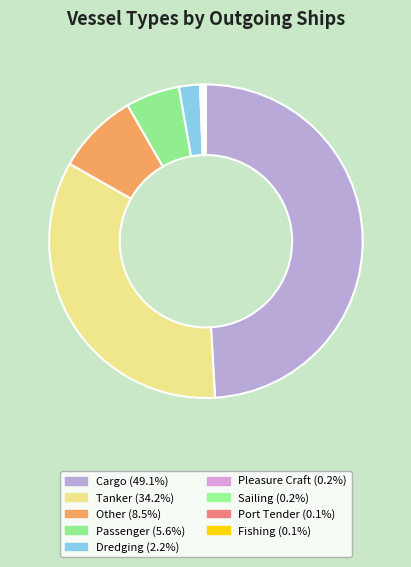

Rank the categories by value from lowest to highest.

Port Tender, Fishing, Sailing, Pleasure Craft, Dredging, Passenger, Other, Tanker, Cargo